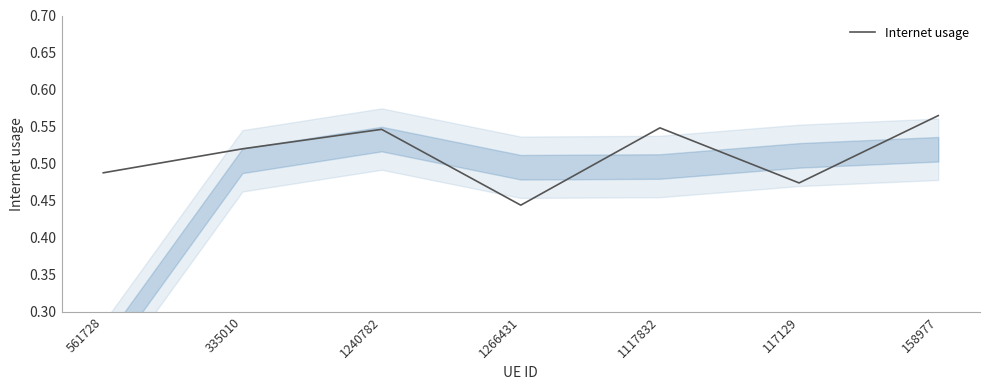

True or false: the data shows 0.4 at 158977.

False